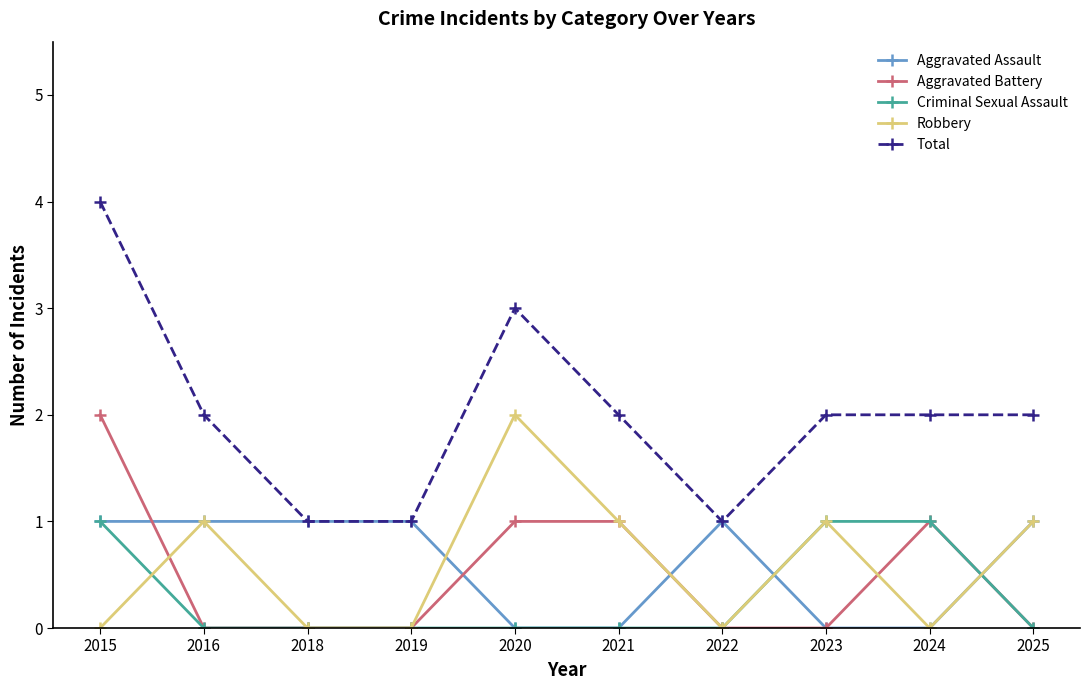

What is the value of the Robbery point at the 6th from the left?

1